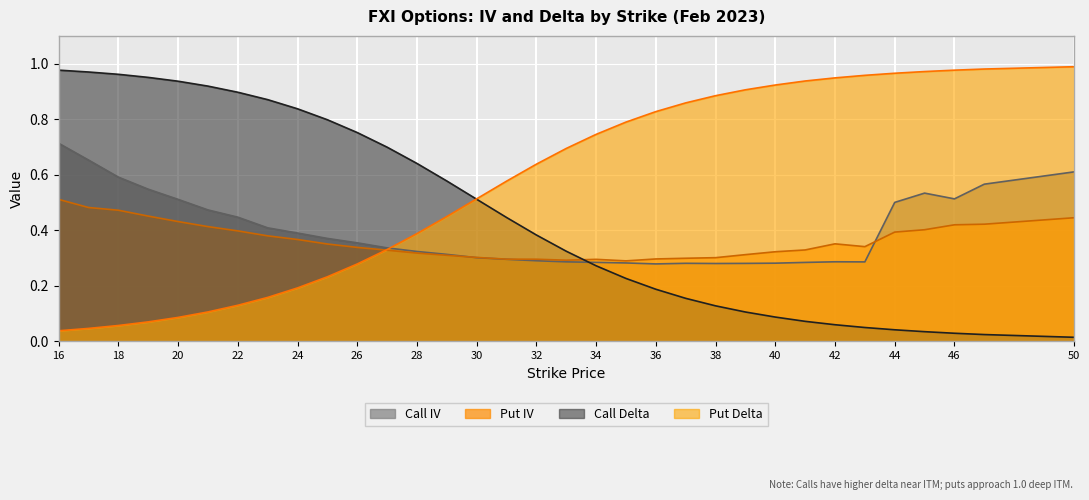

How many interior local peaks does the Call IV series have?

3